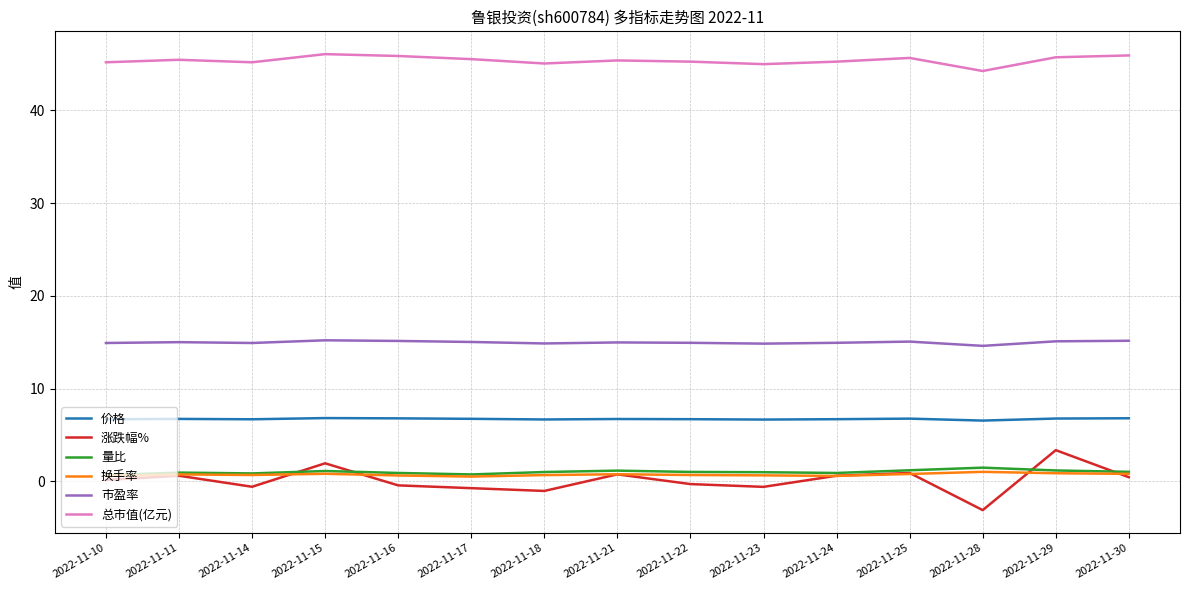

Is this an area chart (filled region under the line)?

No